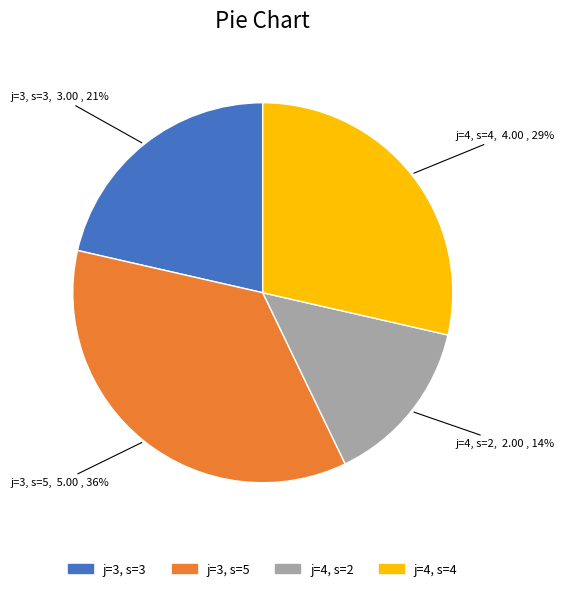

Is there any slice that represents more than half of the pie?

No